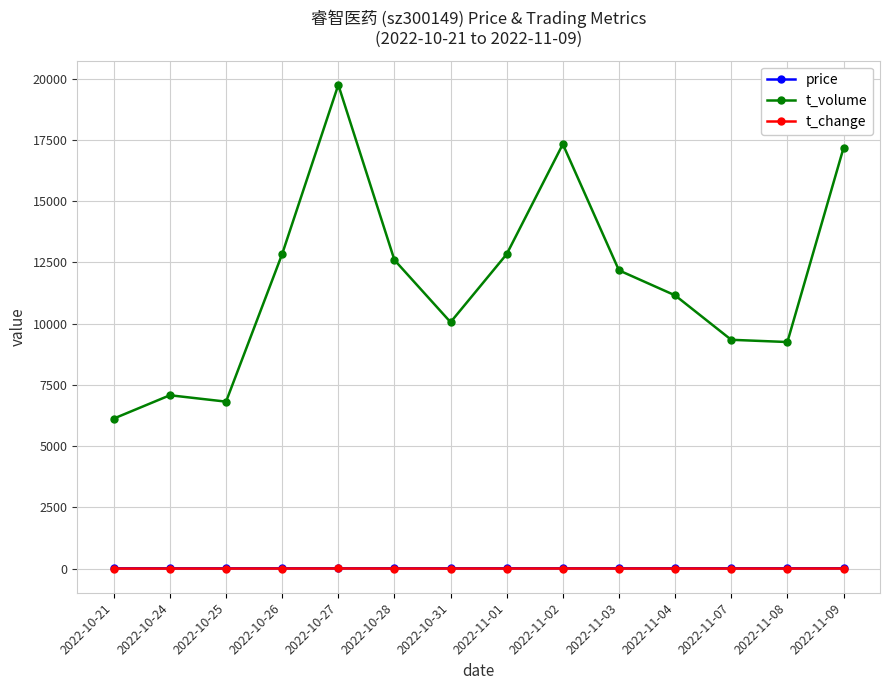

True or false: t_volume and price cross at least once.

False